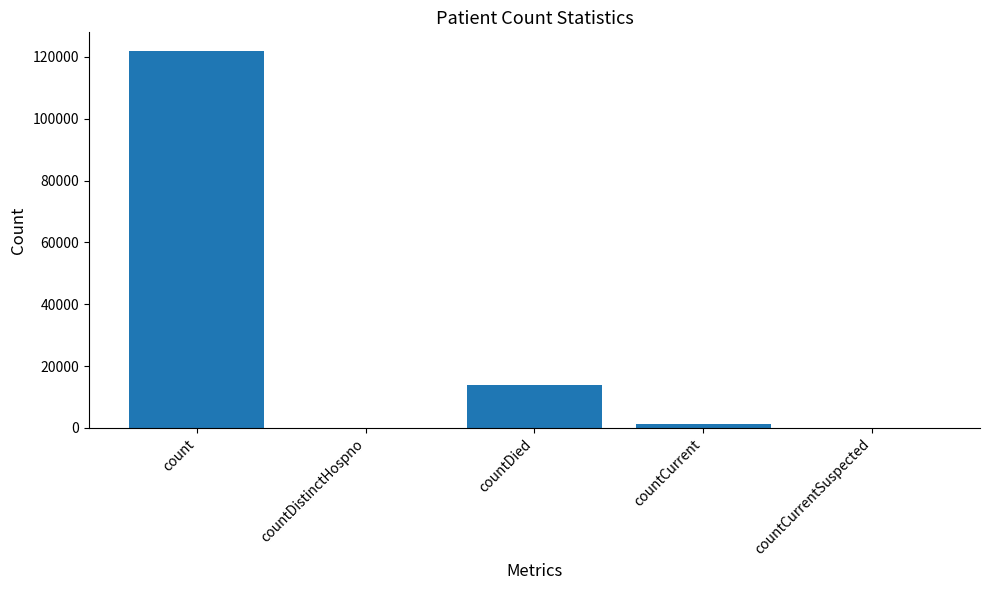

Read the value at count.

121821